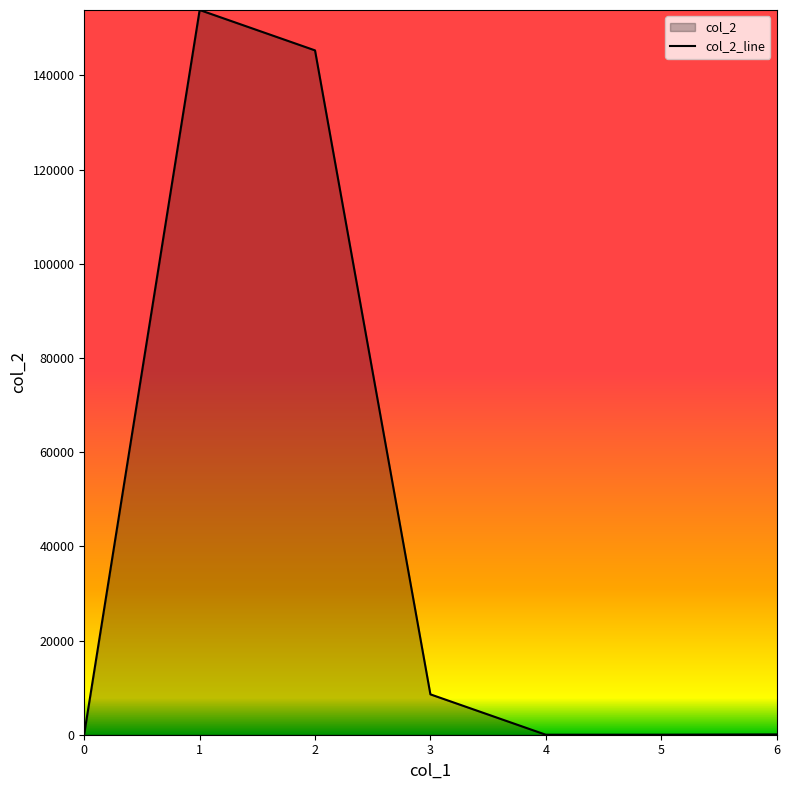

At which category does the chart reach its peak across all series?

1